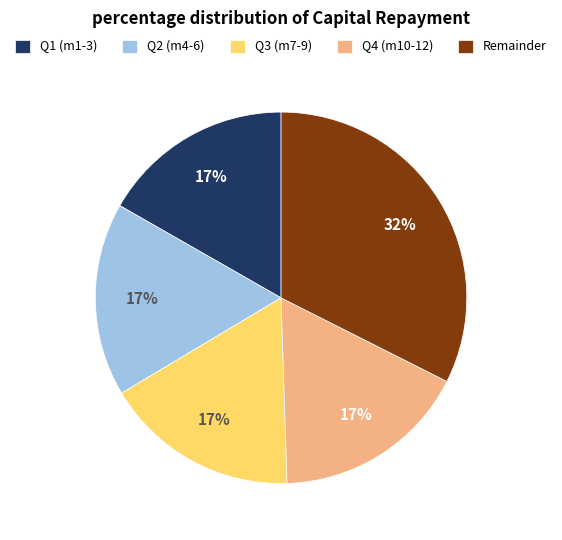

To the nearest percent, what percentage of the pie is Q1 (m1-3)?

17%